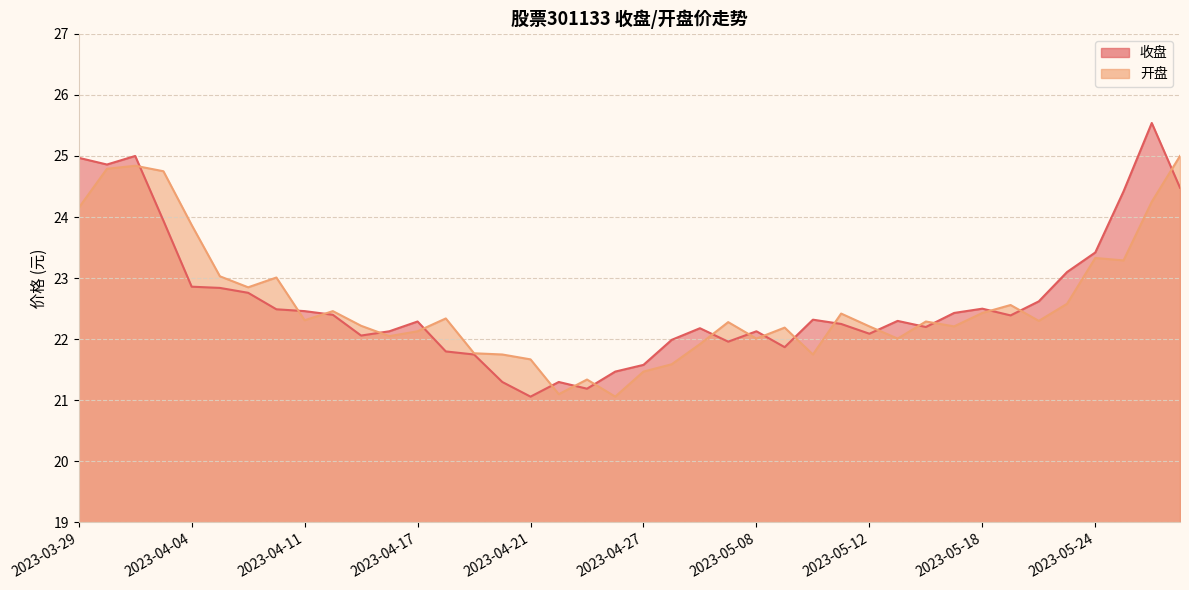

At which category does the chart reach its minimum across all series?

2023-04-21